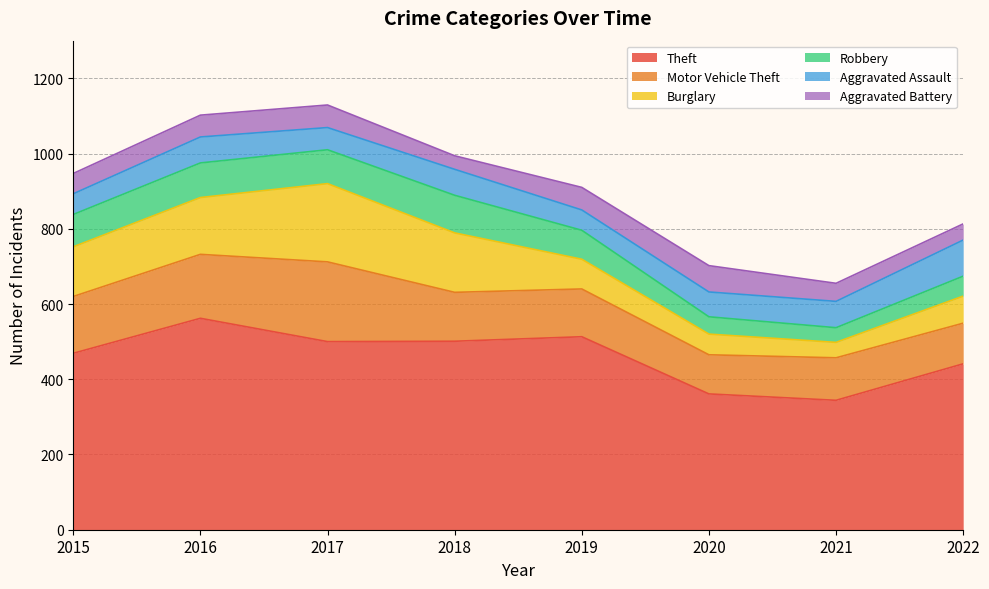

What is the sum of all Robbery values?

583